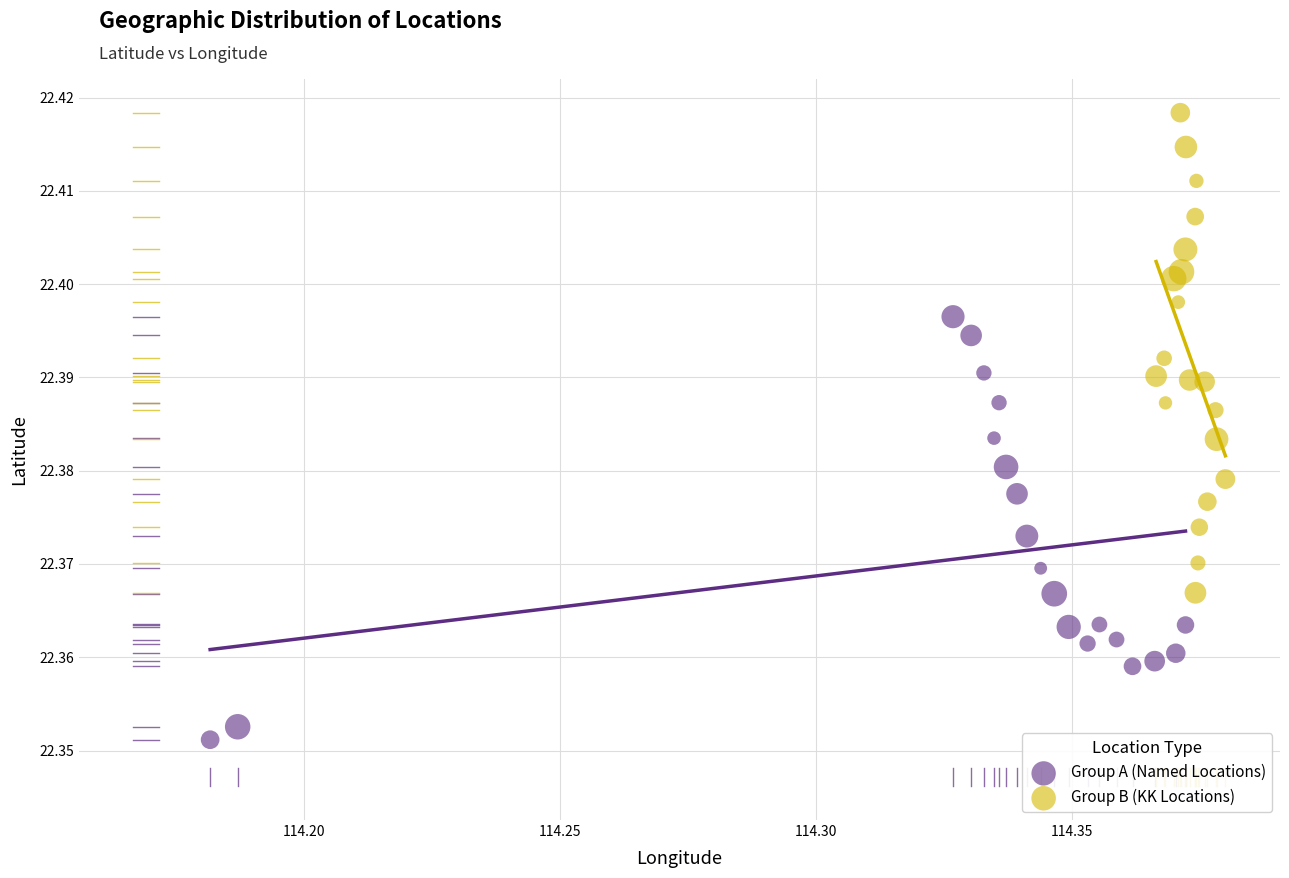

Which series reaches the minimum Y coordinate?

Group A (Named Locations)